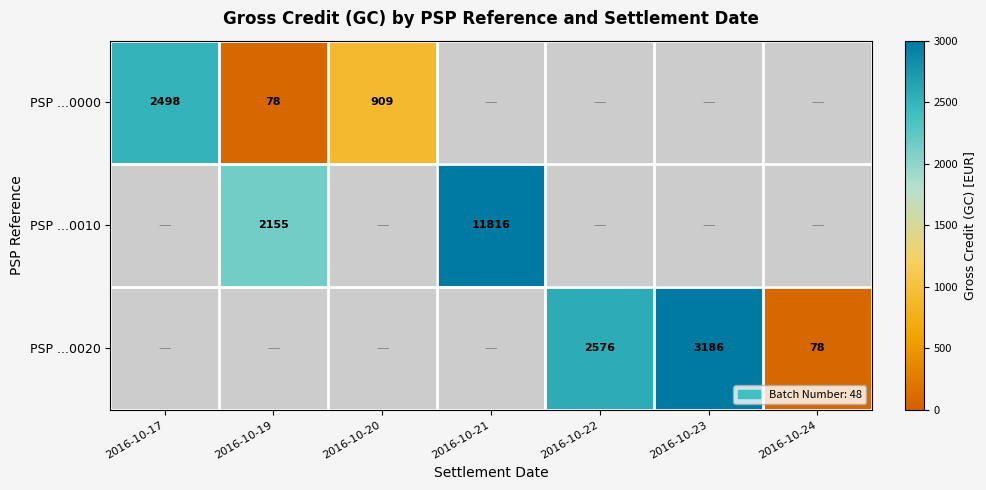

At how many categories does at least one series exceed 2894?

2